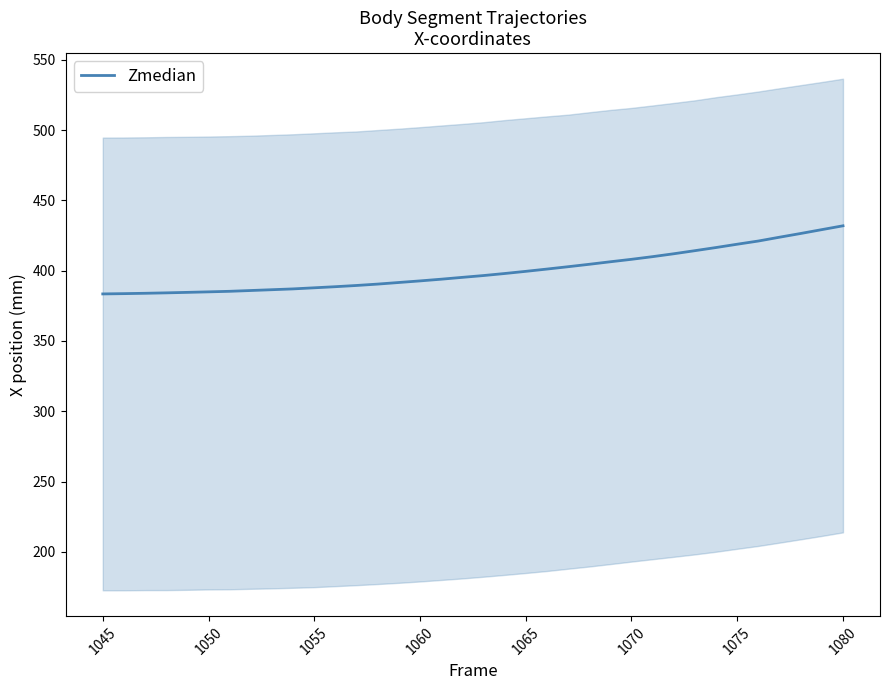

Is it true that Zmedian equals 167.6 at 1075?

False